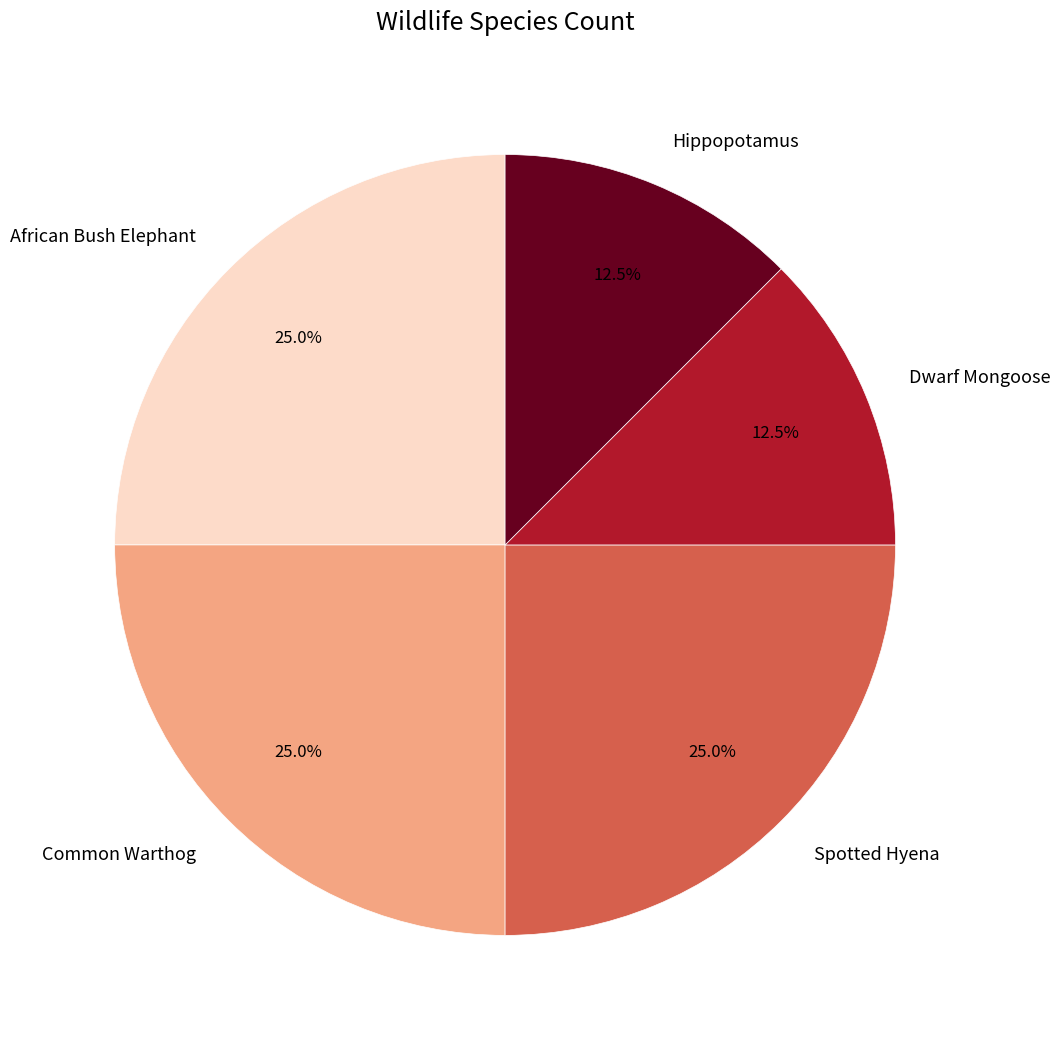

What percentage is NOT represented by African Bush Elephant?

75.0%